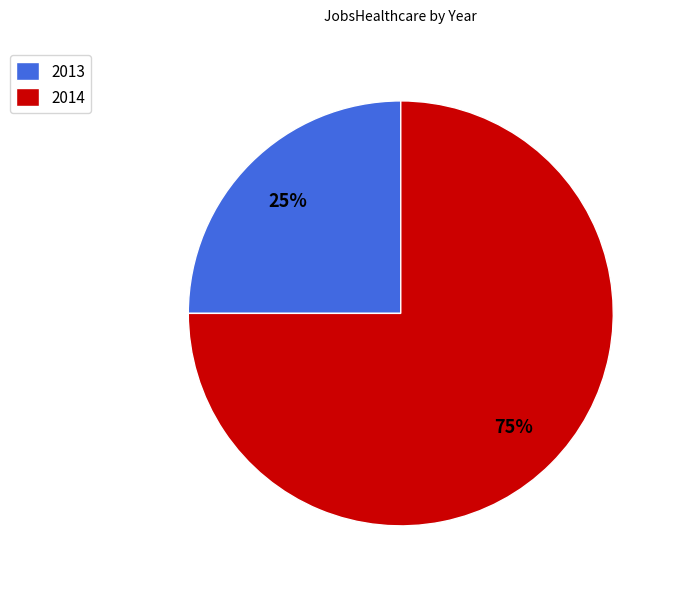

Is the sum of 2013 and 2014 greater than half?

Yes